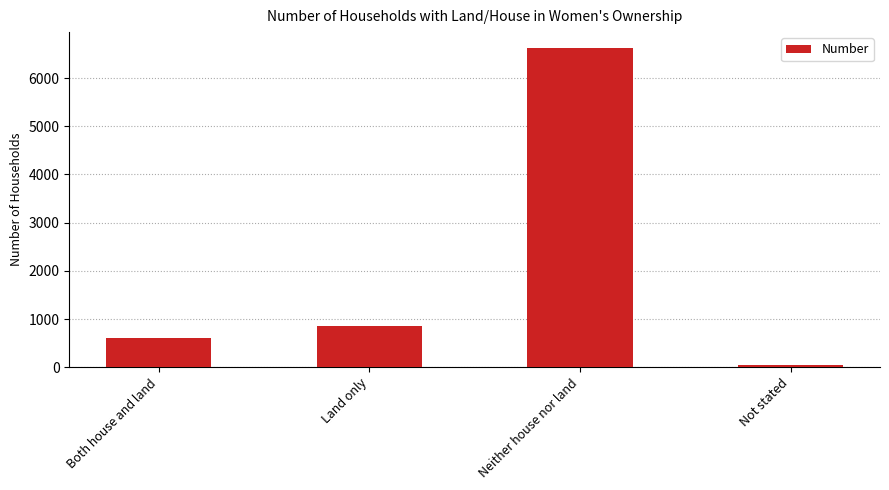

What value does the data have at Land only?

847